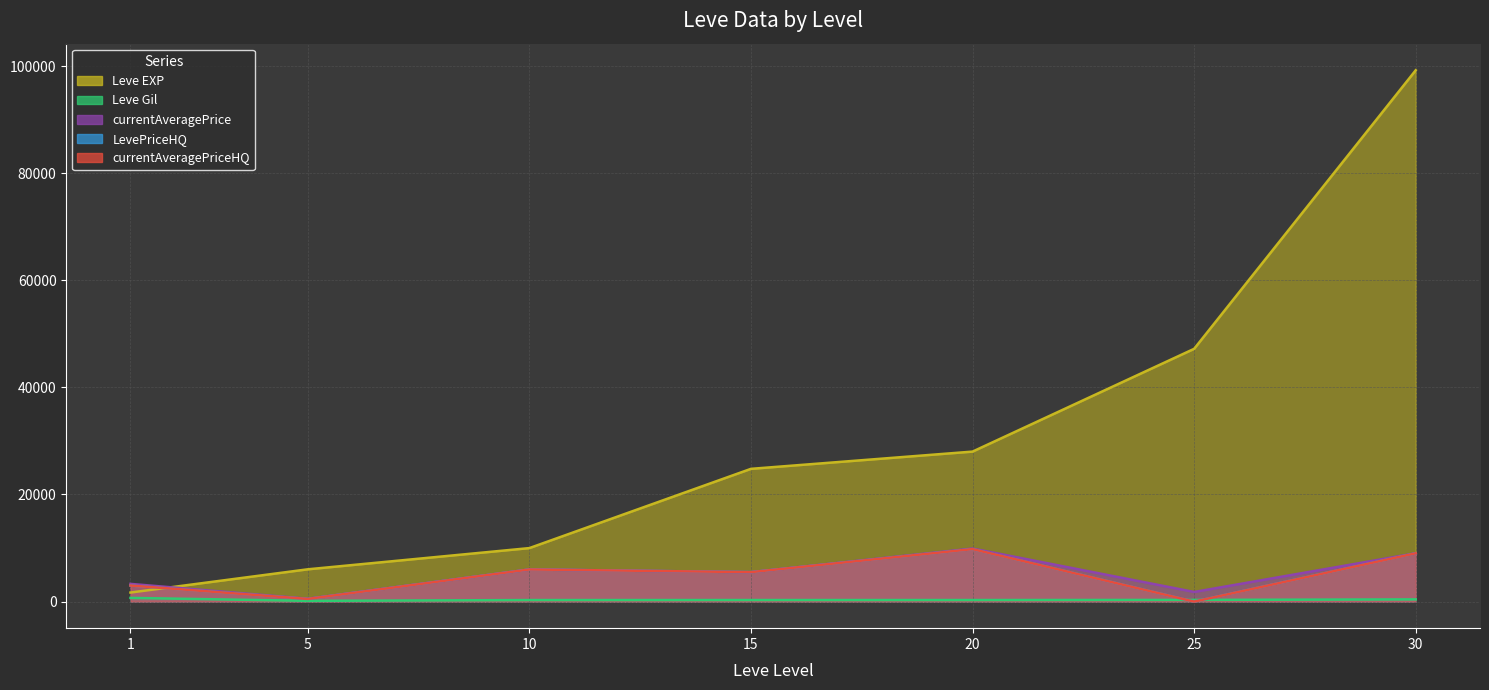

How many times do Leve Gil and LevePriceHQ cross each other?

2